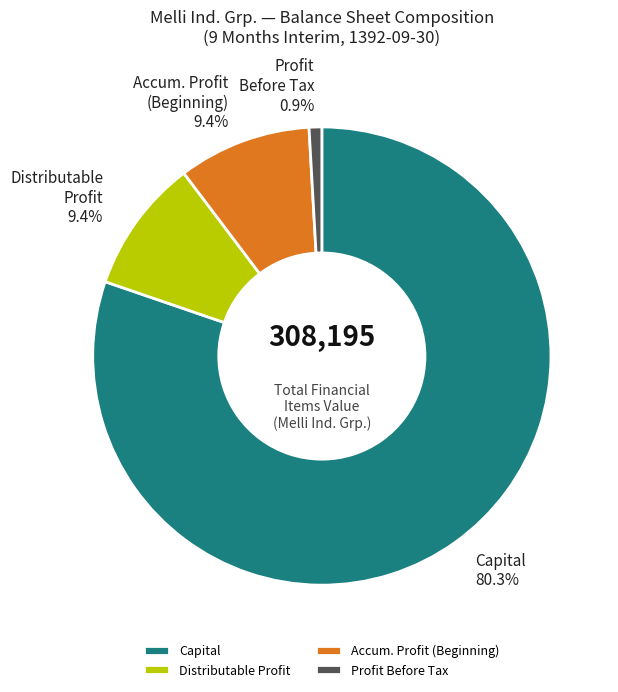

Which slice is the smallest?

Profit Before Tax